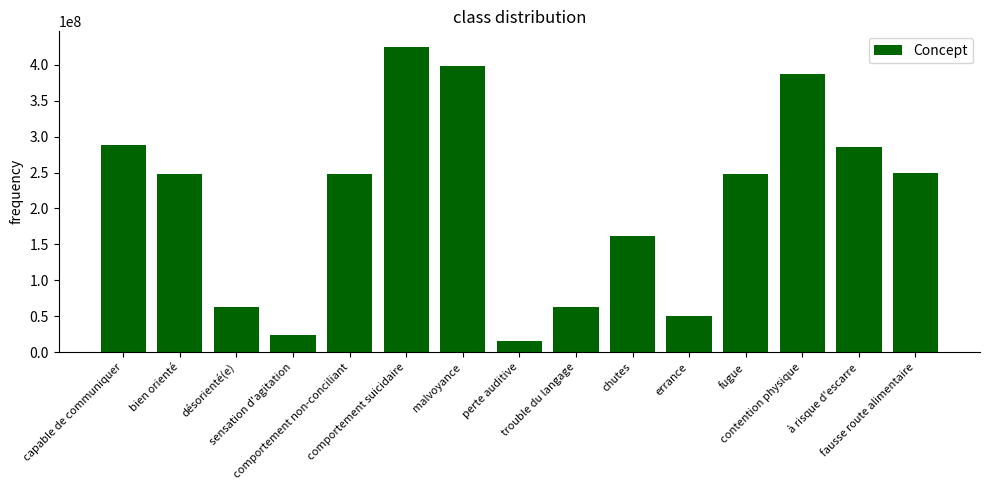

What is the sum of all values?

3152495043